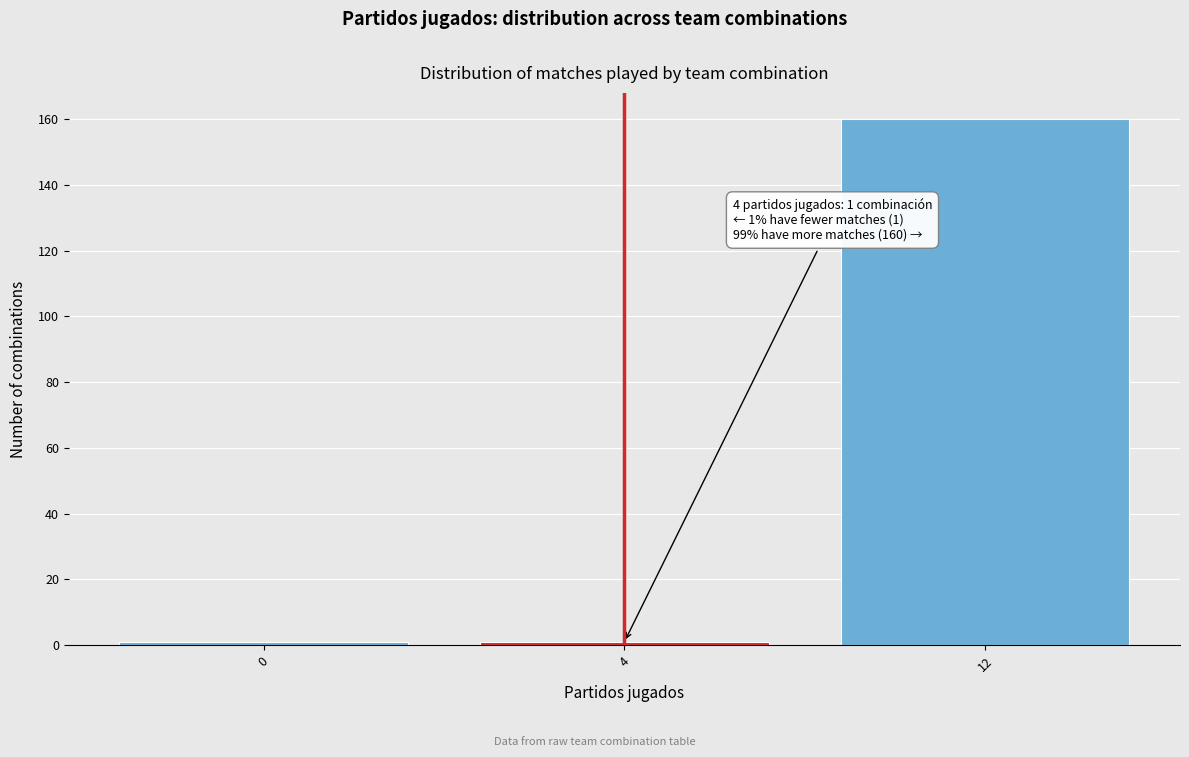

Reading left to right, extract all data points from this chart.

0=1	4=1	12=160